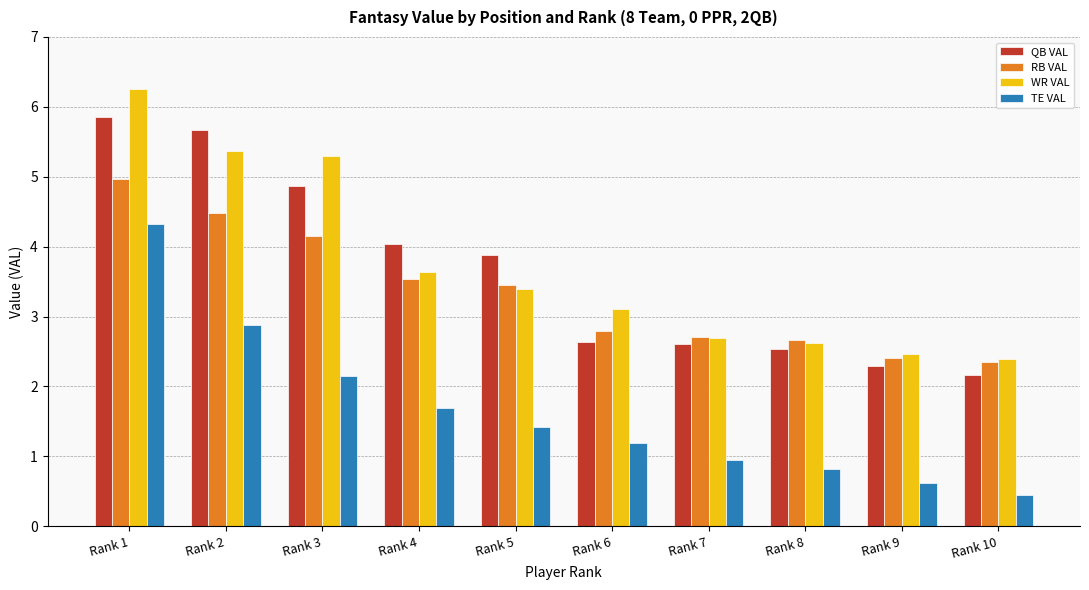

What is the total value across all series at Rank 8?

8.6